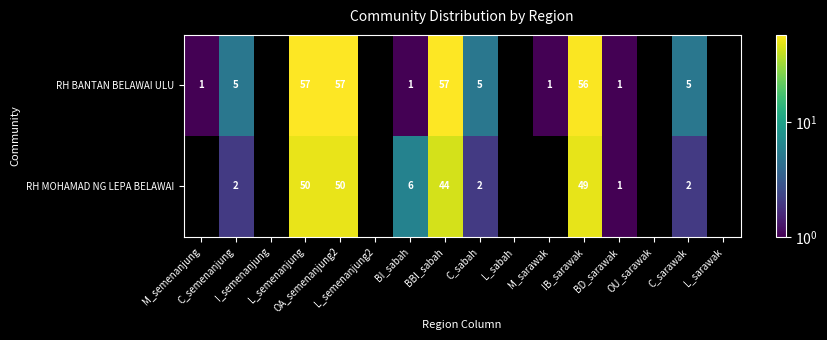

Which series changed the most between M_sarawak and C_sarawak?

RH BANTAN BELAWAI ULU